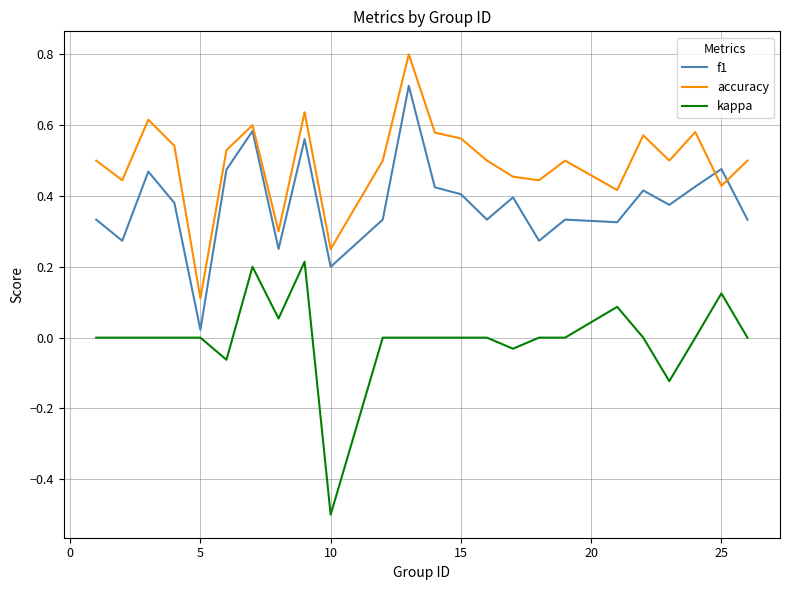

True or false: f1 and kappa cross at least once.

False